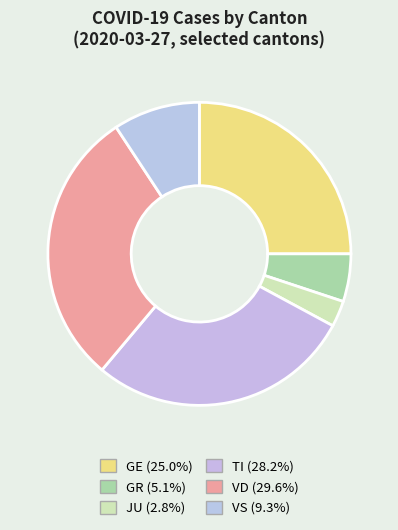

How many slices are in this pie chart?

6